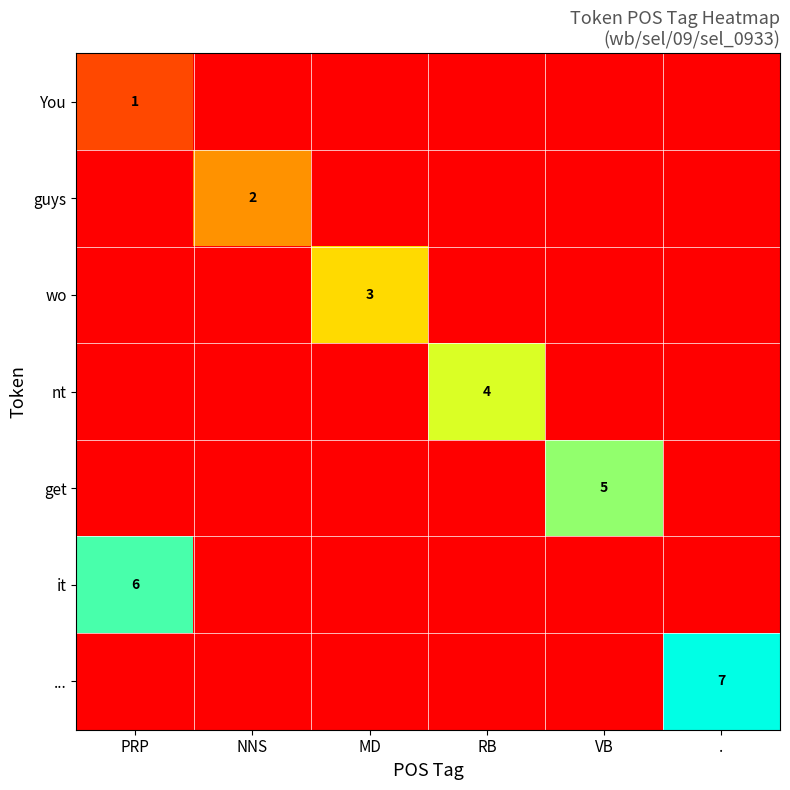

Is the value of it at PRP greater than the value of get at VB?

Yes